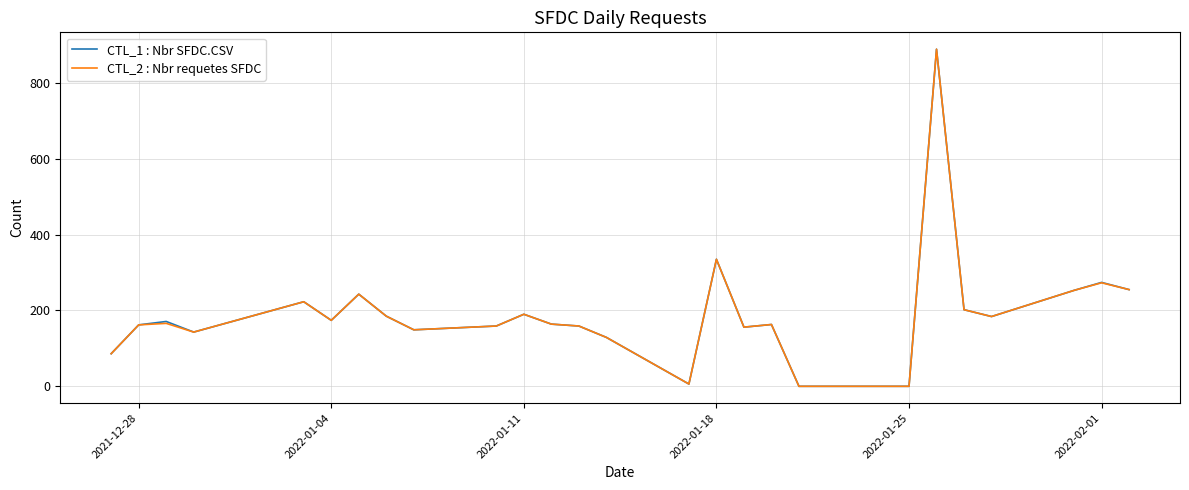

What are all the series names shown in the legend?

CTL_1 : Nbr SFDC.CSV, CTL_2 : Nbr requetes SFDC